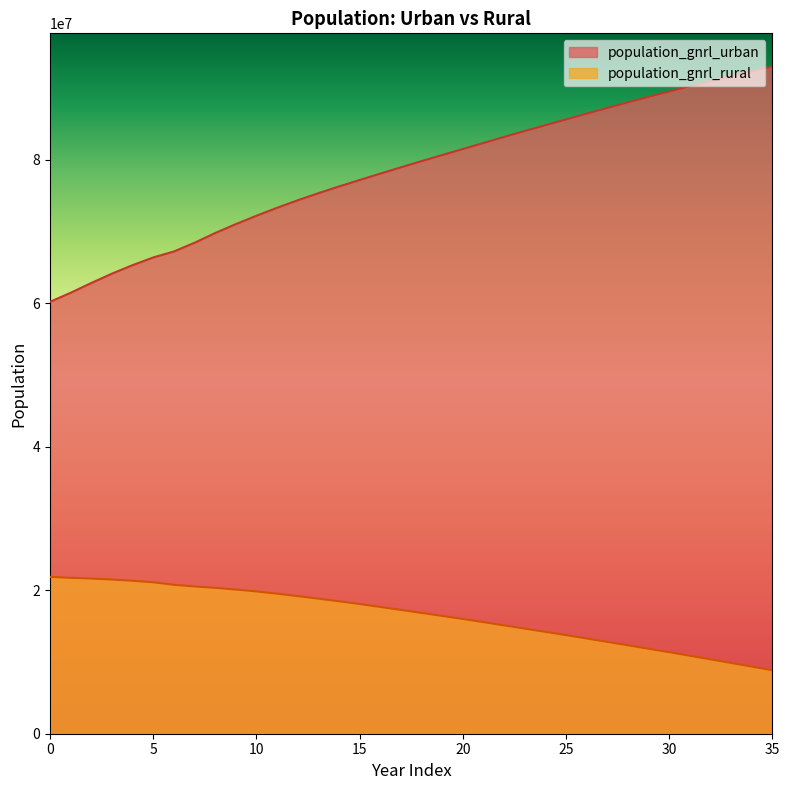

What is the average value of the population_gnrl_urban series?

78394074.5